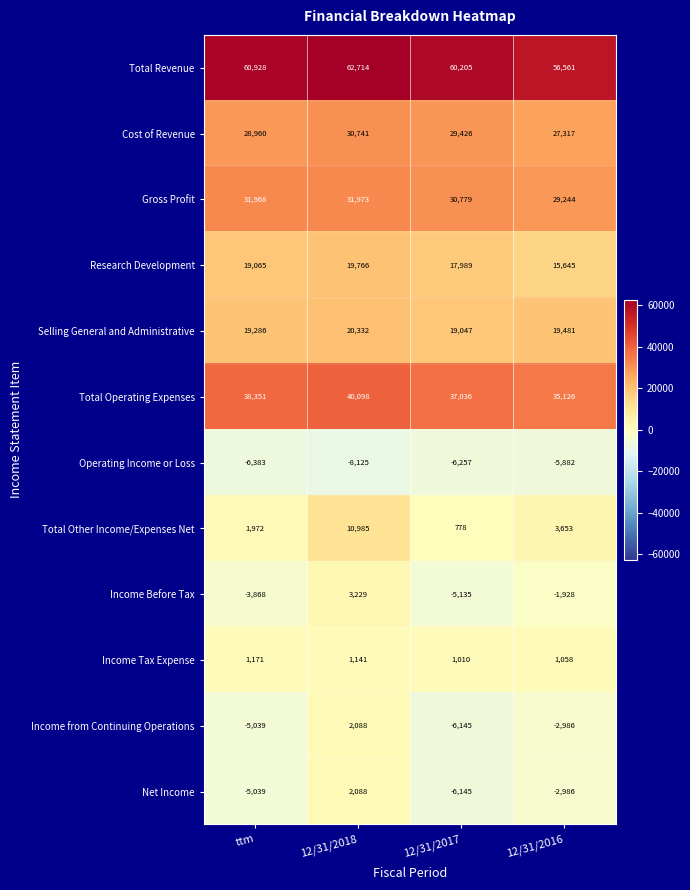

Which label corresponds to the largest value in the chart?

12/31/2018